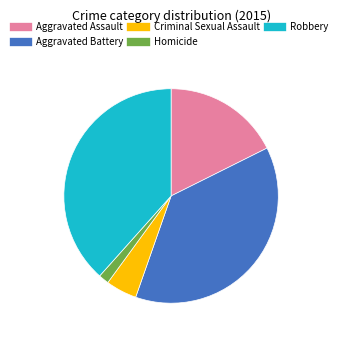

The Aggravated Battery slice represents 47% of the pie. True or false?

False